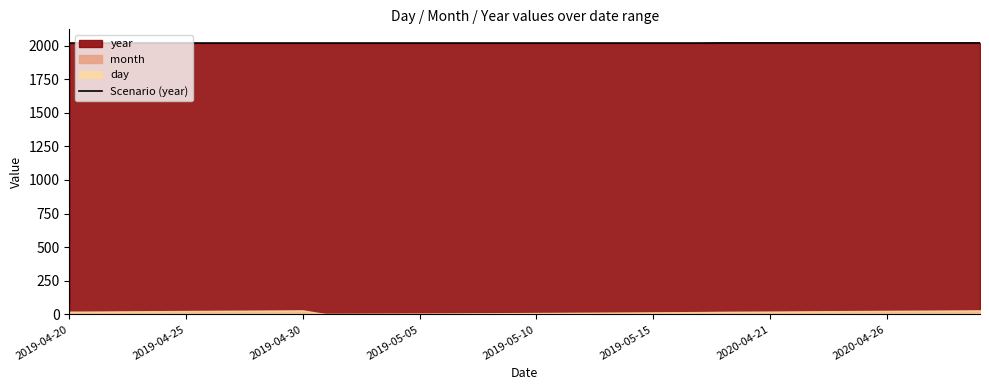

Which category has the lowest value across all series?

2019-04-20